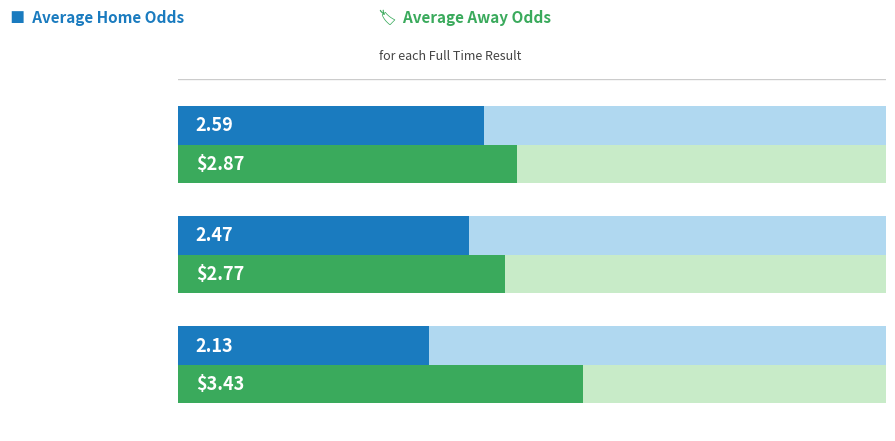

Rank the series at D (Draw) from lowest to highest value.

Avg Home Odds (oddH), Avg Away Odds (oddA)